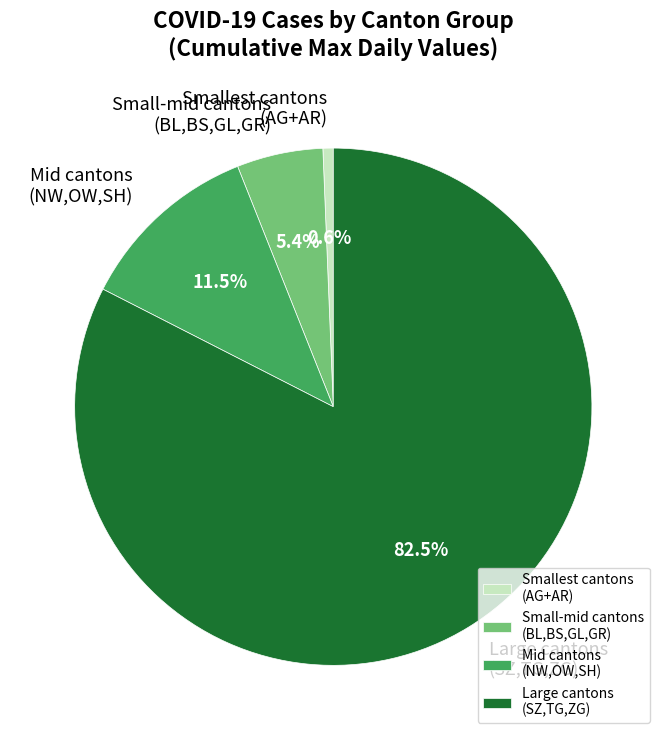

Rank the categories by value from lowest to highest.

Smallest cantons (AG+AR), Small-mid cantons (BL,BS,GL,GR), Mid cantons (NW,OW,SH), Large cantons (SZ,TG,ZG)